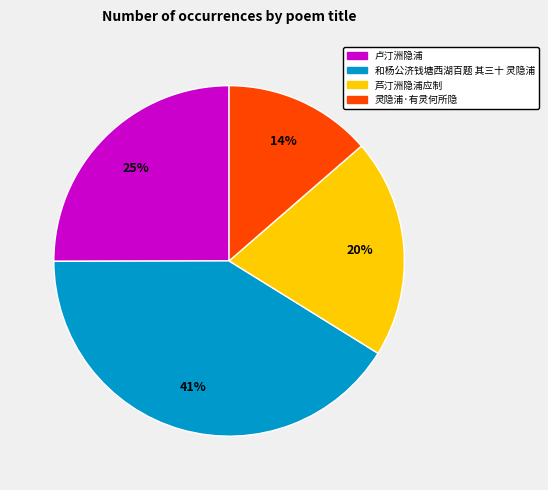

Between 灵隐浦·有灵何所隐 and 和杨公济钱塘西湖百题 其三十 灵隐浦, which is larger?

和杨公济钱塘西湖百题 其三十 灵隐浦